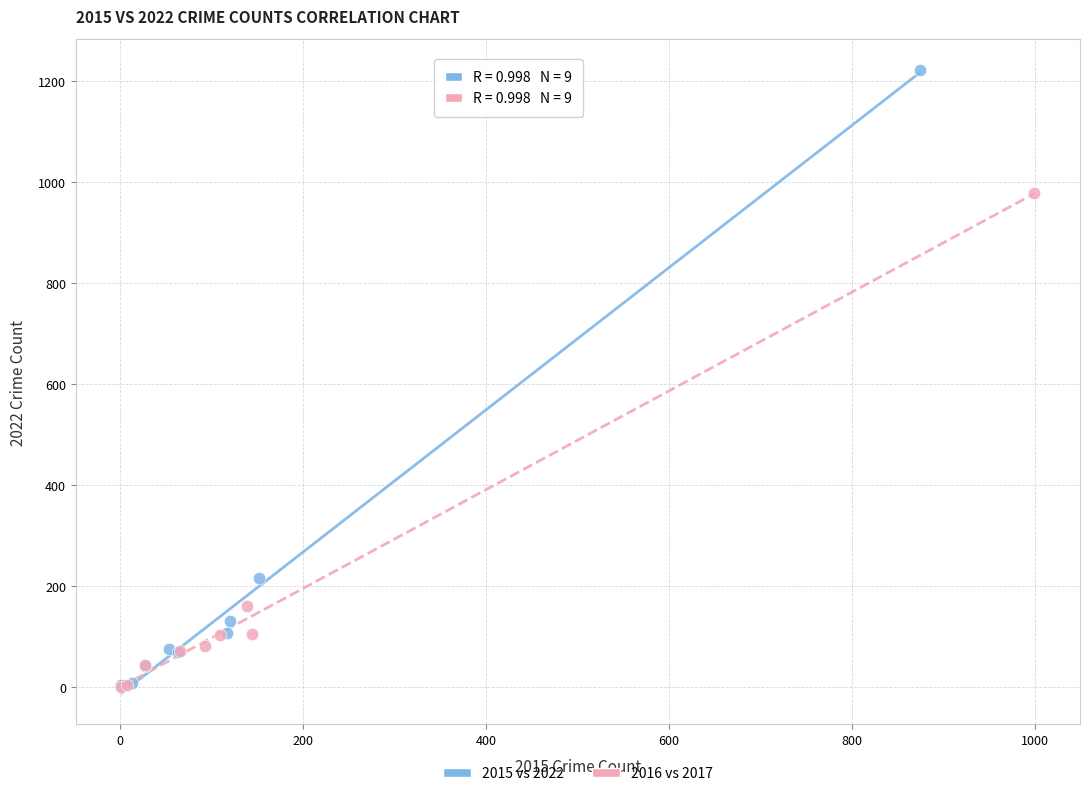

Which series has the largest Y range (max minus min)?

2015 vs 2022